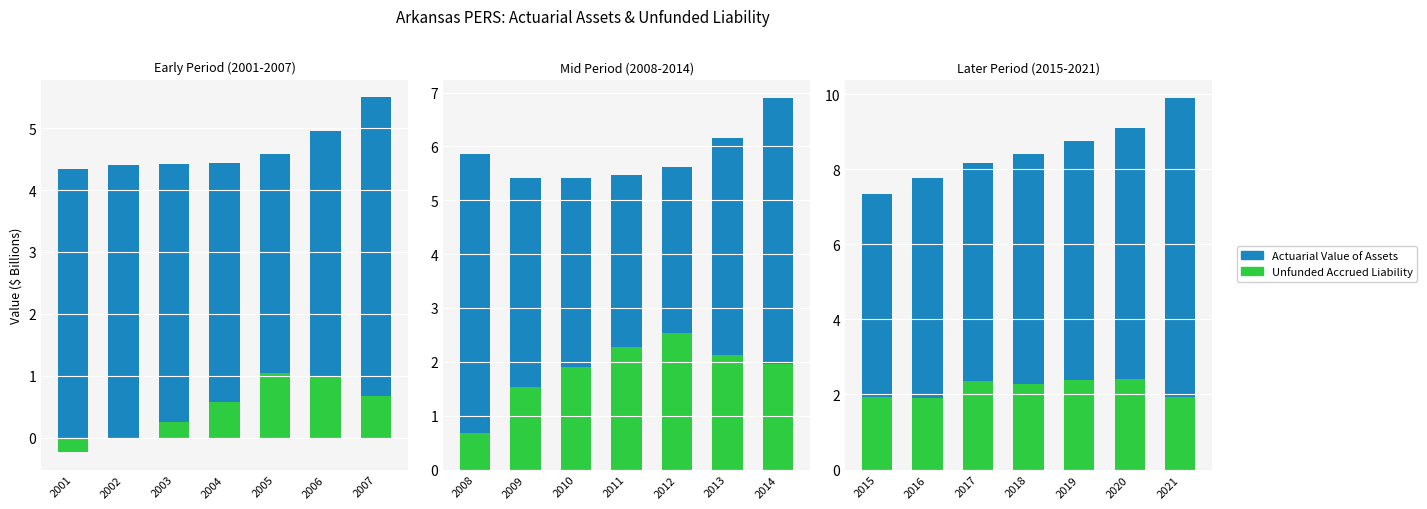

How many bars are there in each group?

2